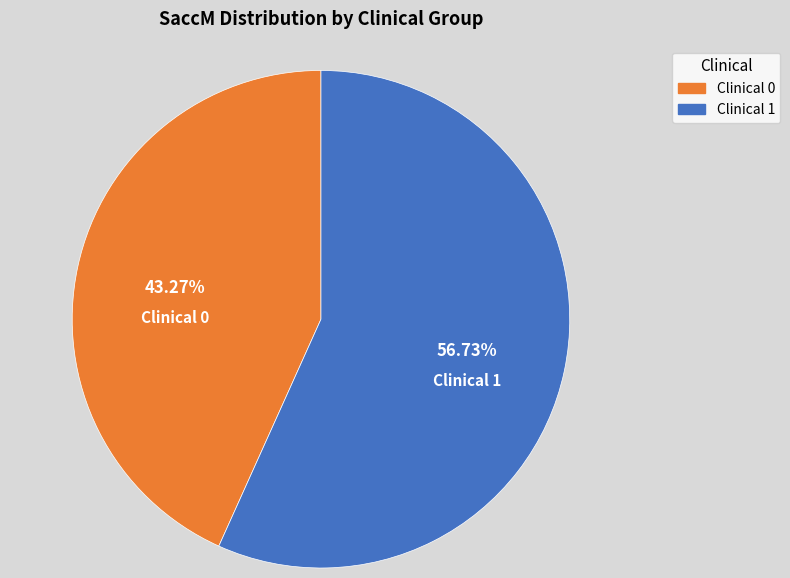

How many segments does this pie chart have?

2